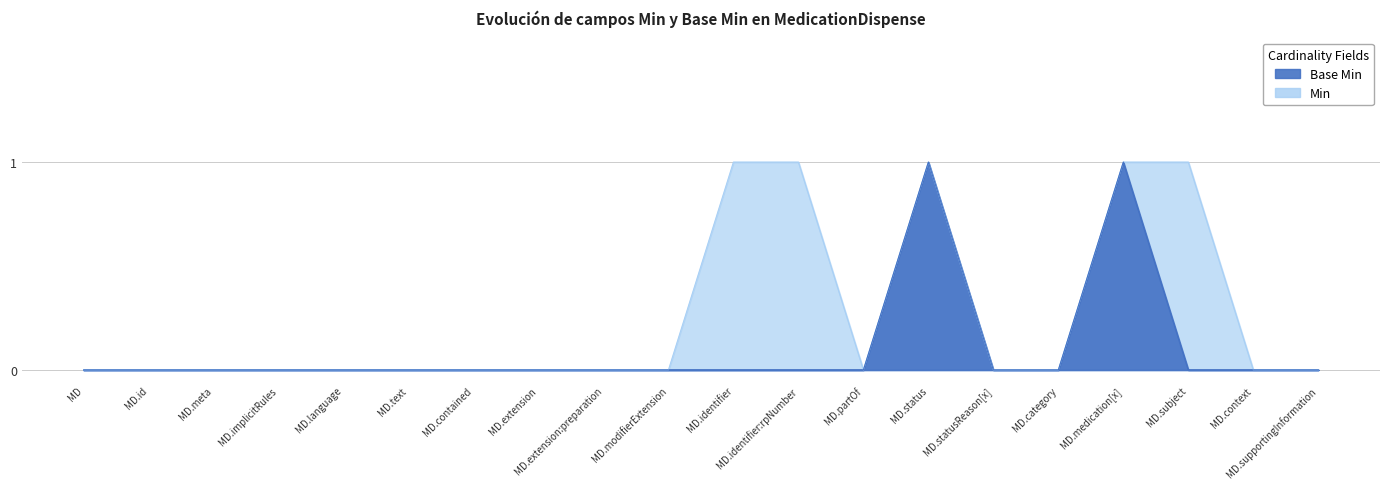

In Min, how many points are higher than both neighbors (excluding endpoints)?

1